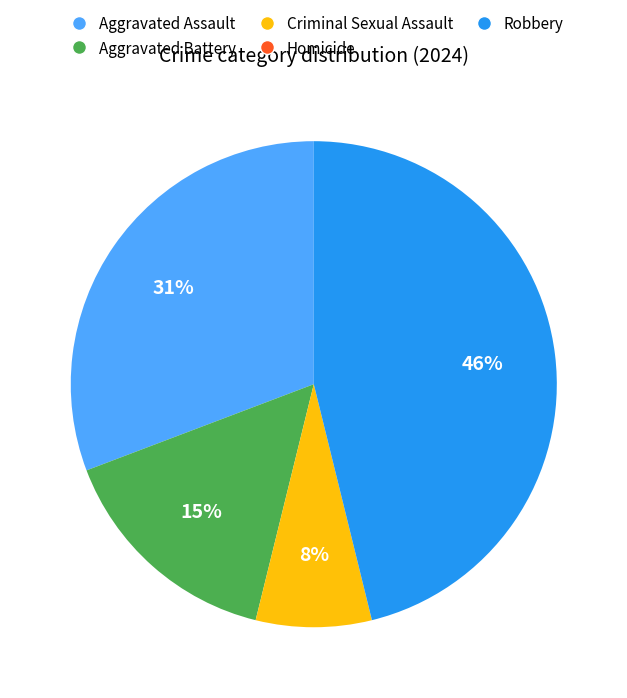

What percentage is the Aggravated Battery slice, to the nearest percent?

15%